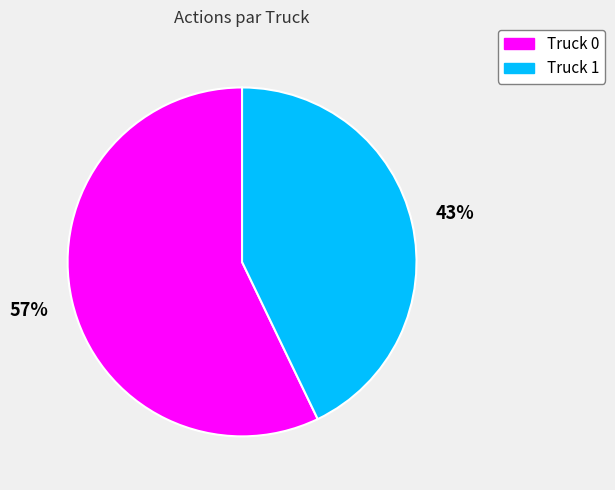

Which slice is the smallest?

Truck 1